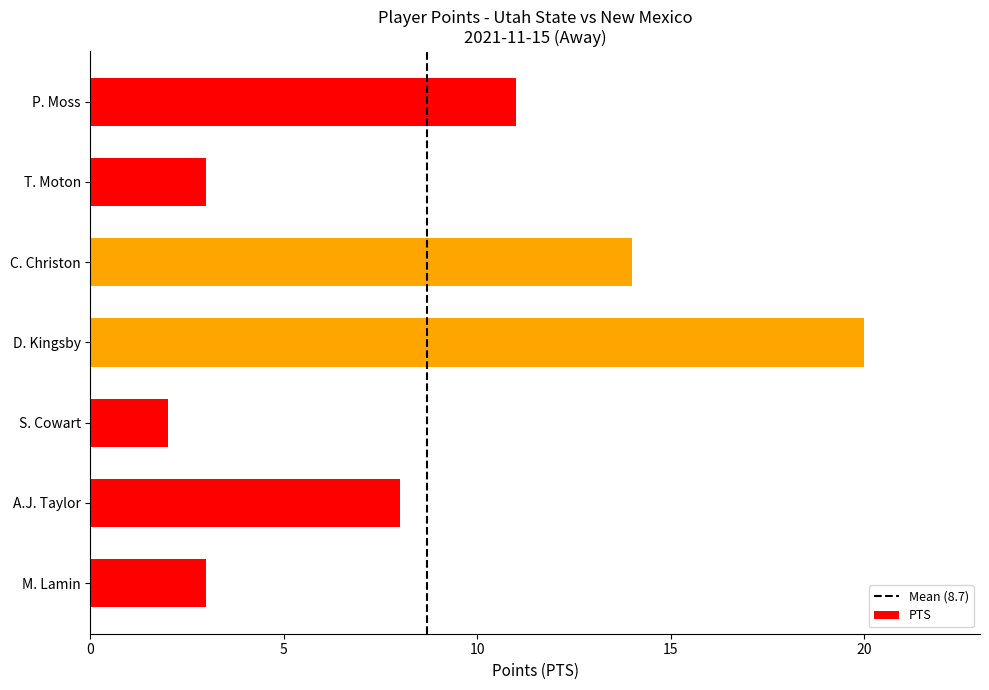

Reading bottom to top, transcribe all the data shown in this chart.

M. Lamin=3	A.J. Taylor=8	S. Cowart=2	D. Kingsby=20	C. Christon=14	T. Moton=3	P. Moss=11